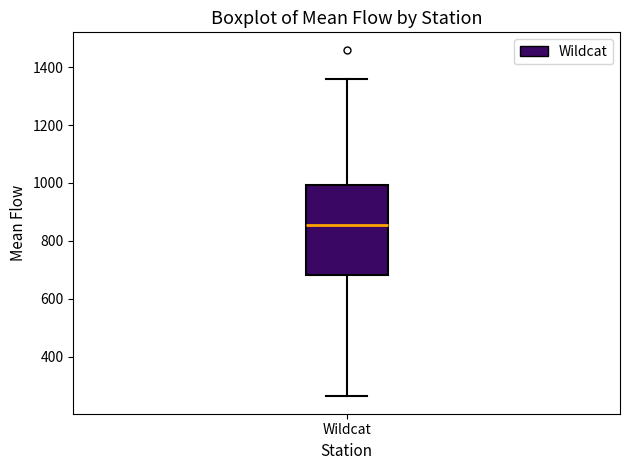

Where is the upper edge of the box for Wildcat on the y-axis? The values are not printed on the chart, so give them approximately, as read against the axis.

1000